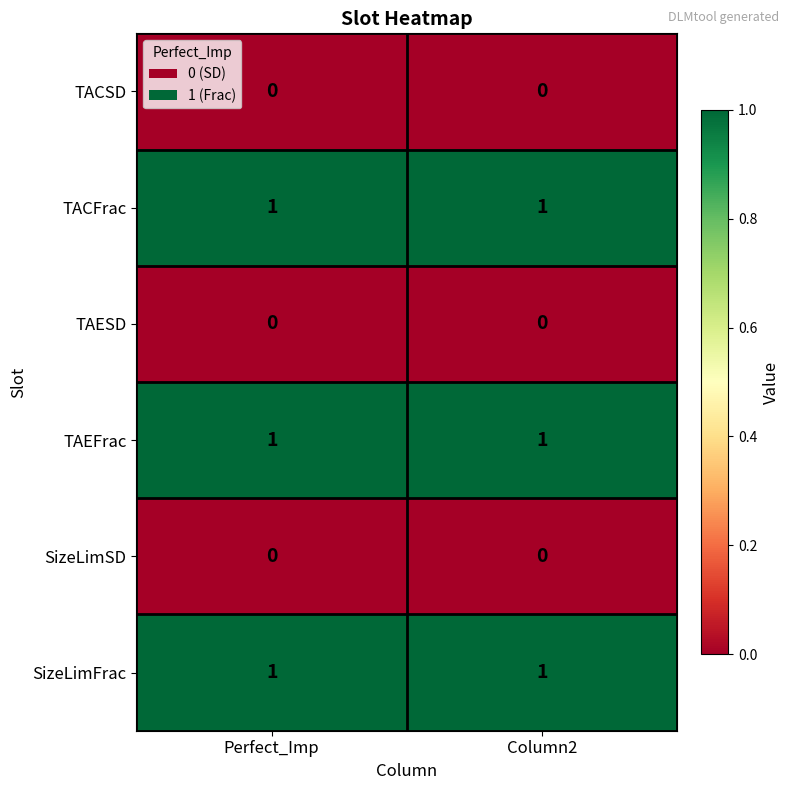

Is it true that TACFrac equals 1 at Perfect_Imp?

True